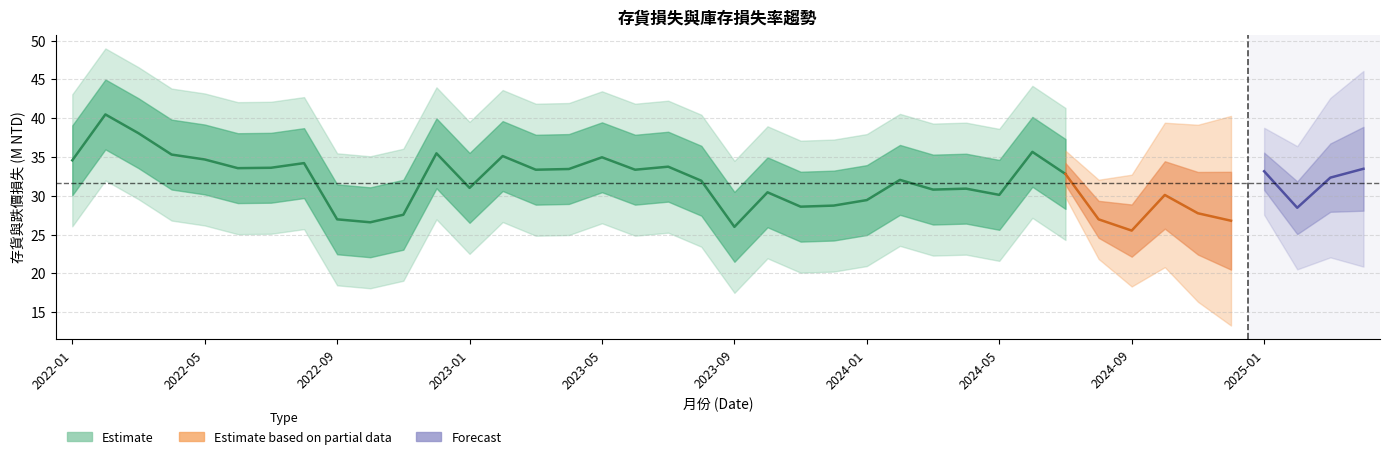

True or false: 存貨與跌價損失(M NTD) and 庫存損失率(%) cross at least once.

False